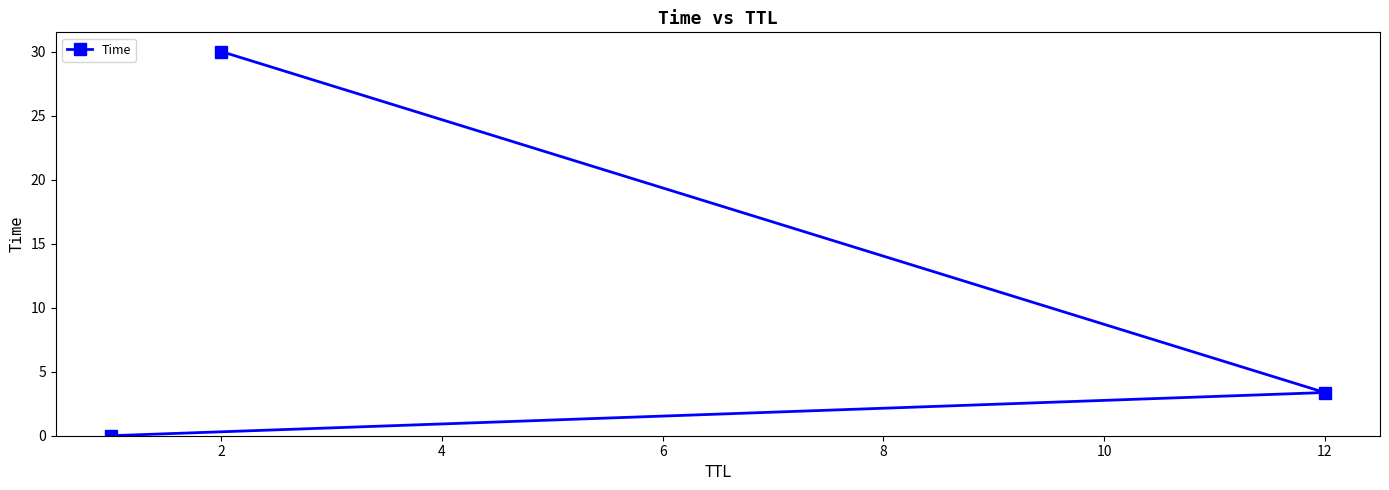

What is the average value?

11.1